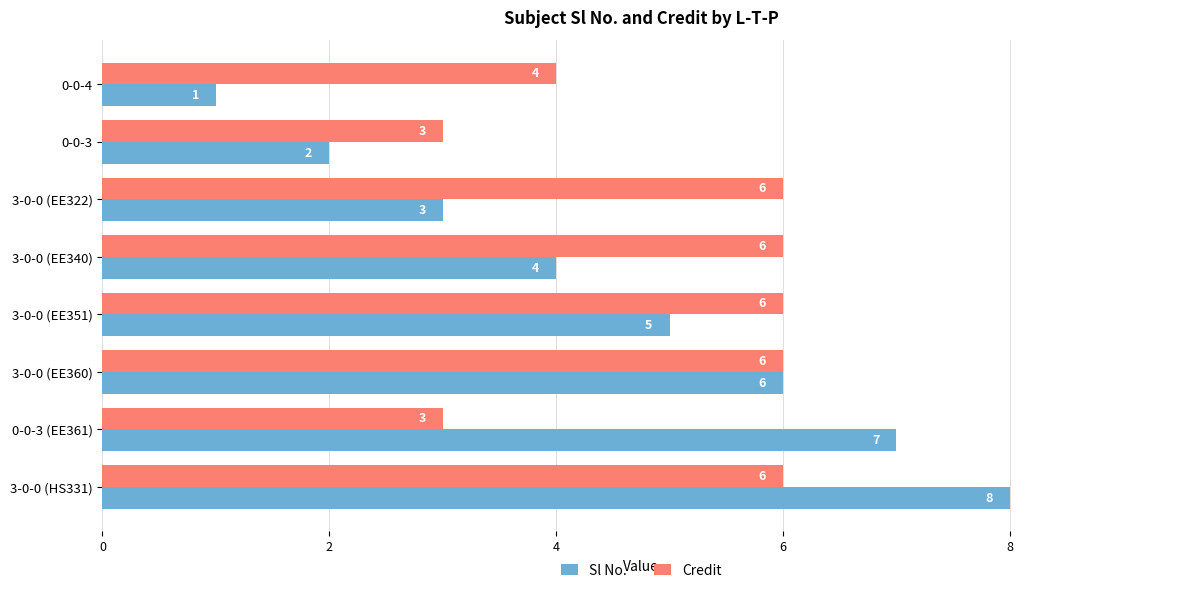

Rank the series by their maximum value, from lowest to highest.

Credit, Sl No.